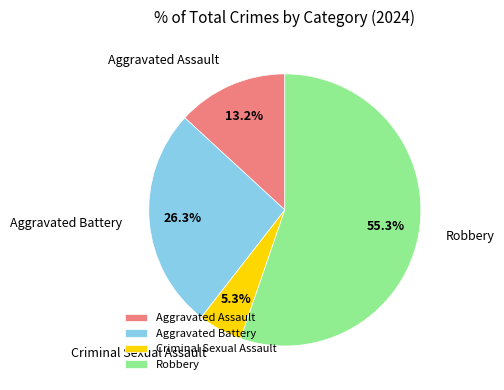

Which slice represents more than half of the pie?

Robbery